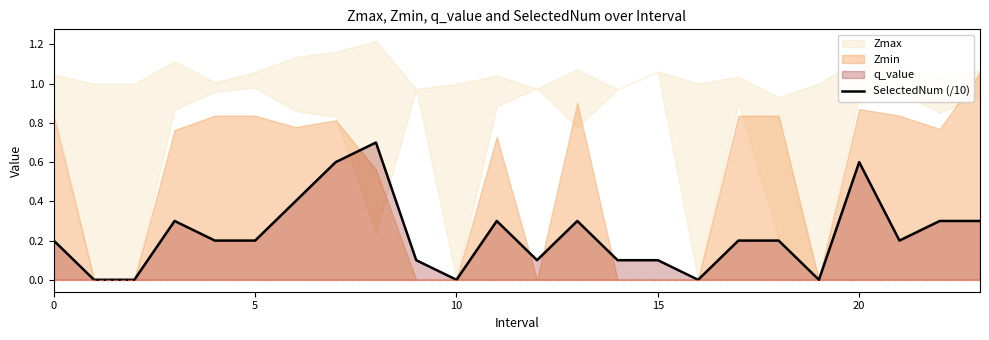

Which label corresponds to the largest value in the chart?

8